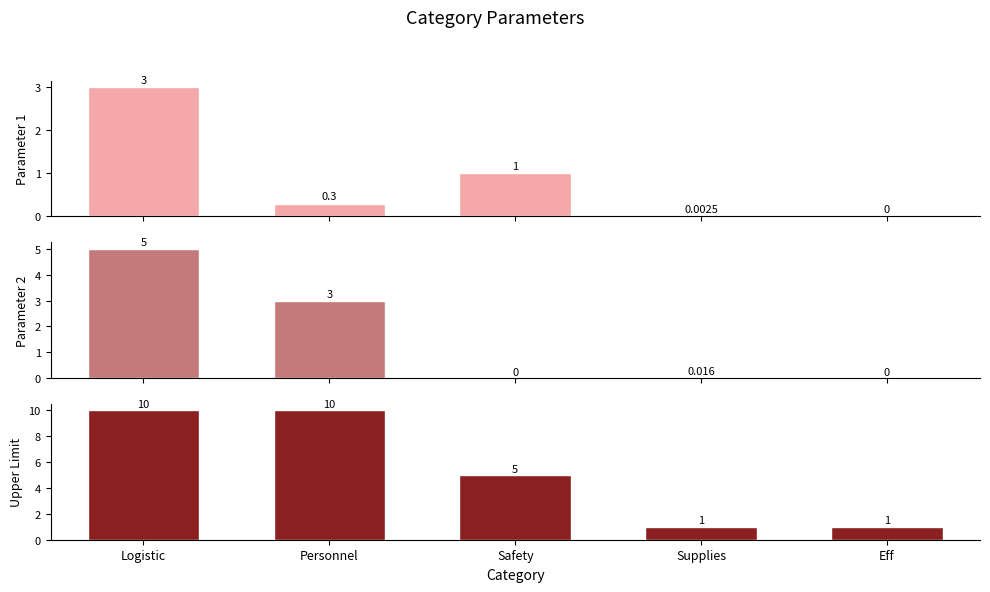

Which has a higher value, Safety or Eff?

Safety